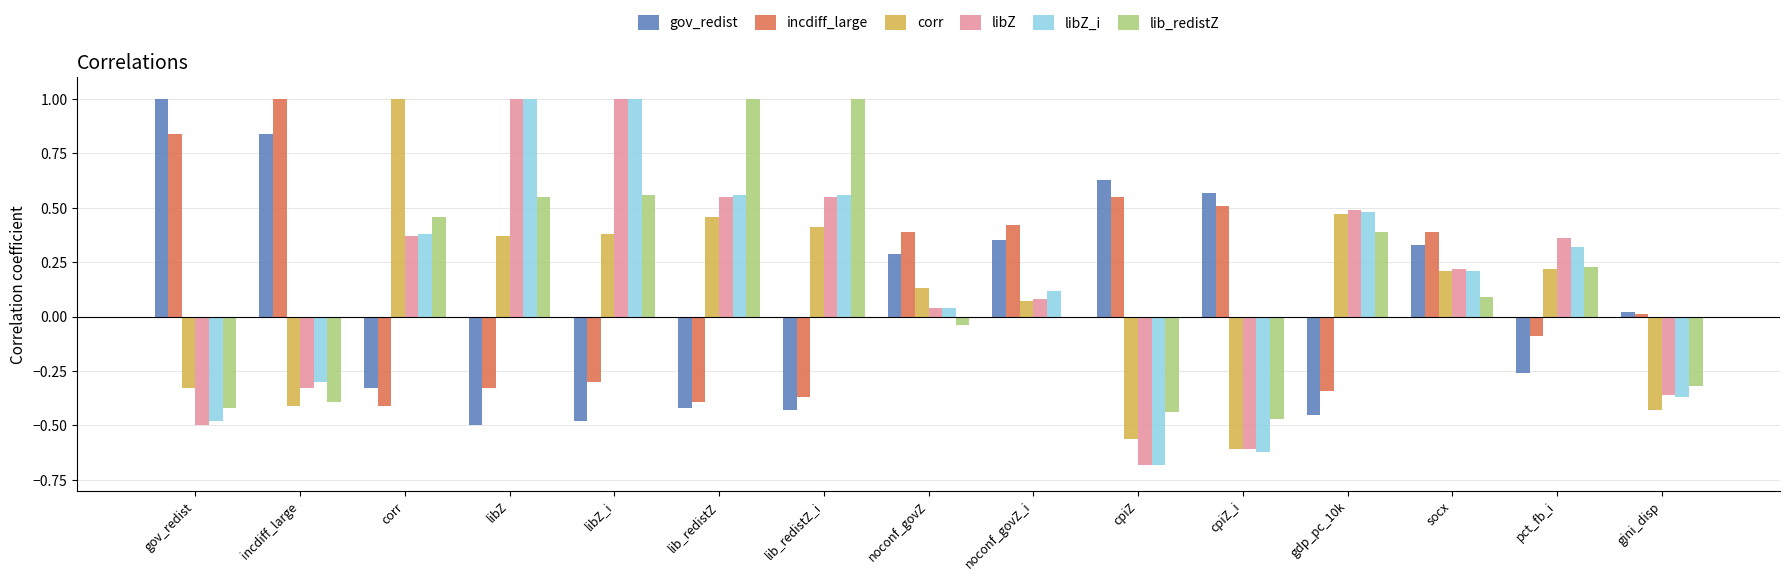

What is the maximum value shown in the chart?

1.0